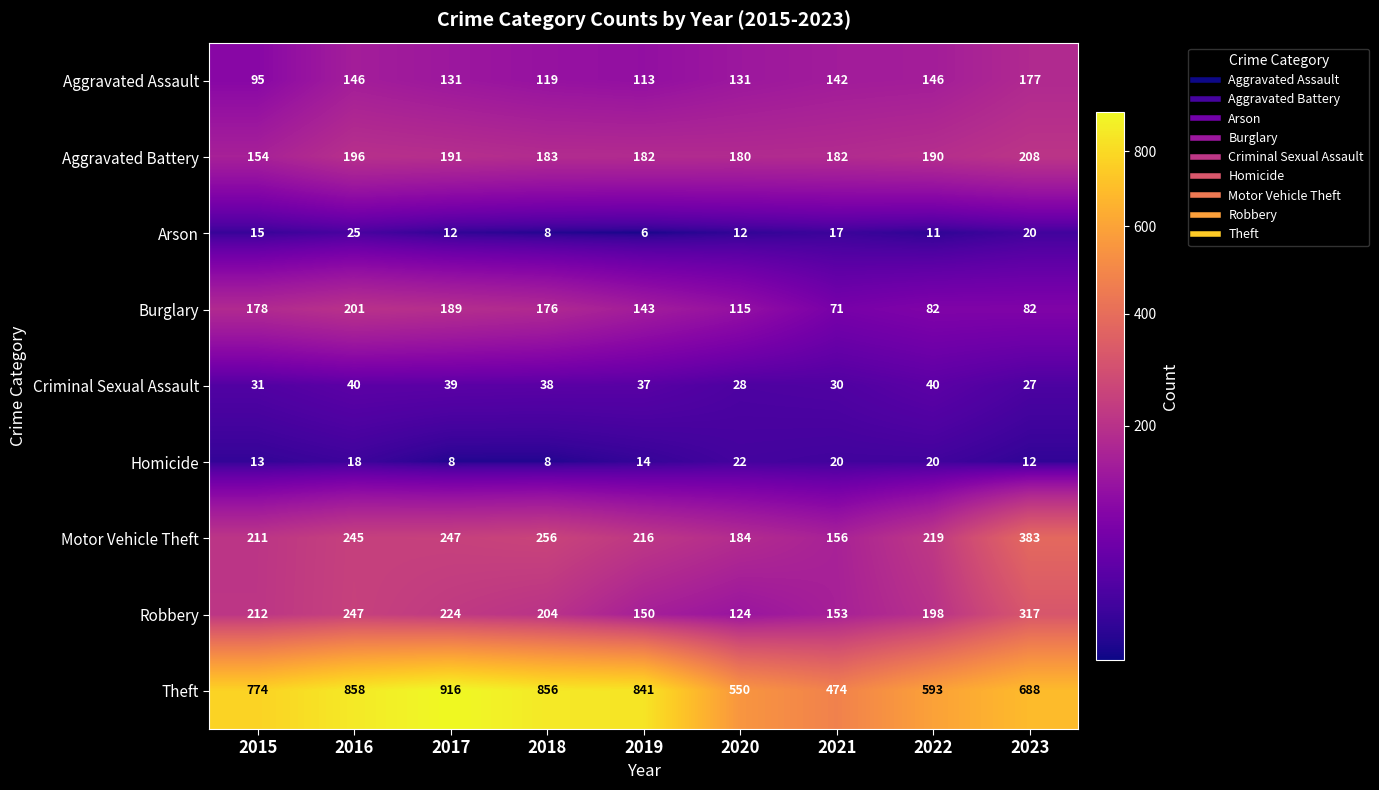

What is the total value across all series at 2022?

1499